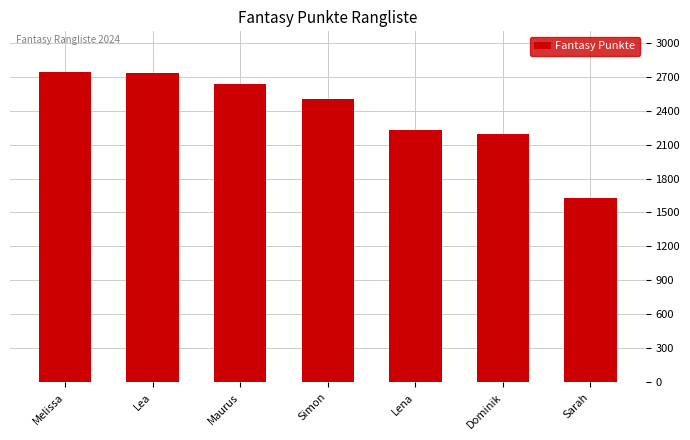

What is the minimum value shown in the chart?

1628